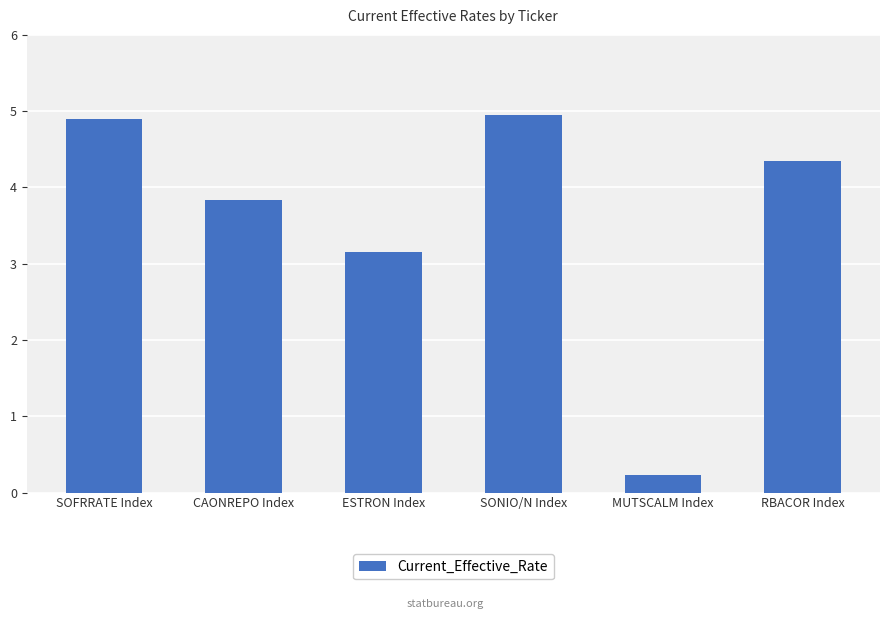

What is the sum of all values?

21.4